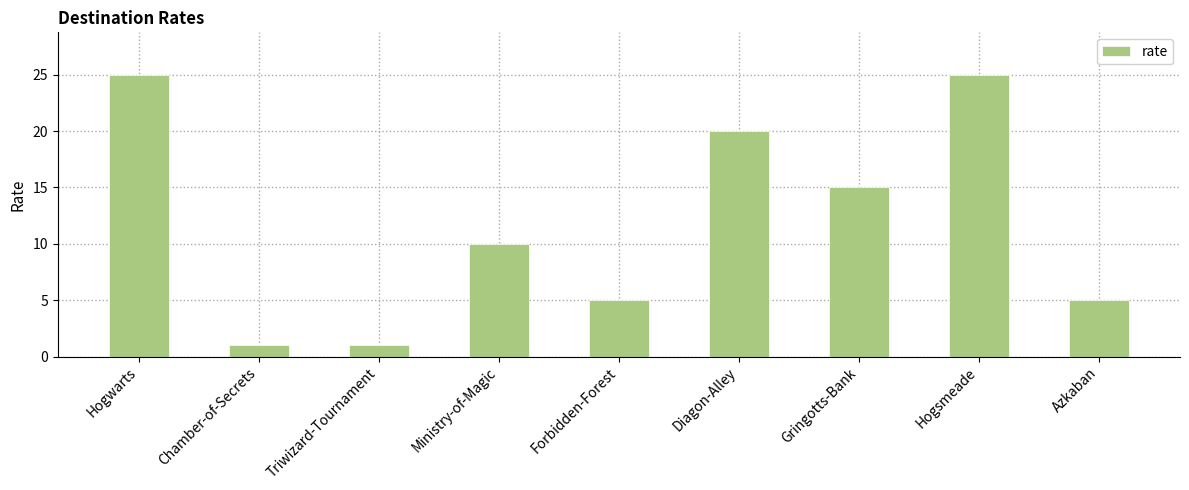

Where is the data nearest to the value 13?

Gringotts-Bank